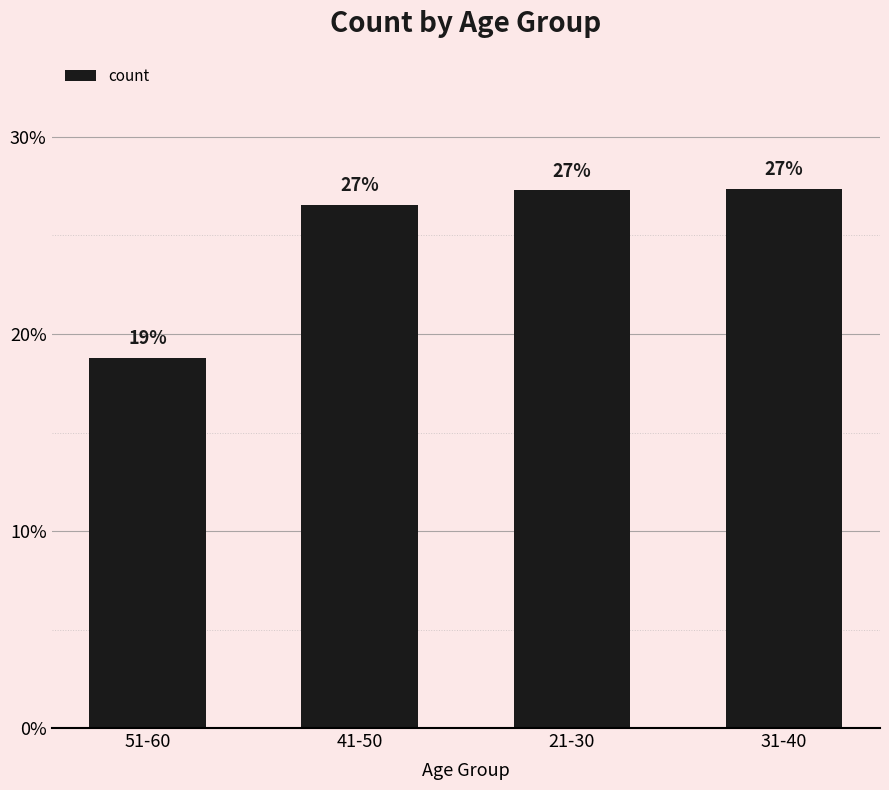

Reading left to right, extract all data points from this chart.

18.8	26.6	27.3	27.4